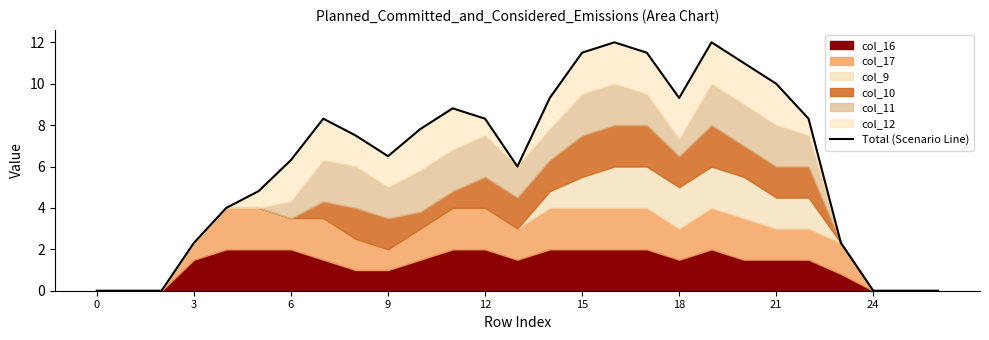

The value at 12 is 5.4. True or false?

False